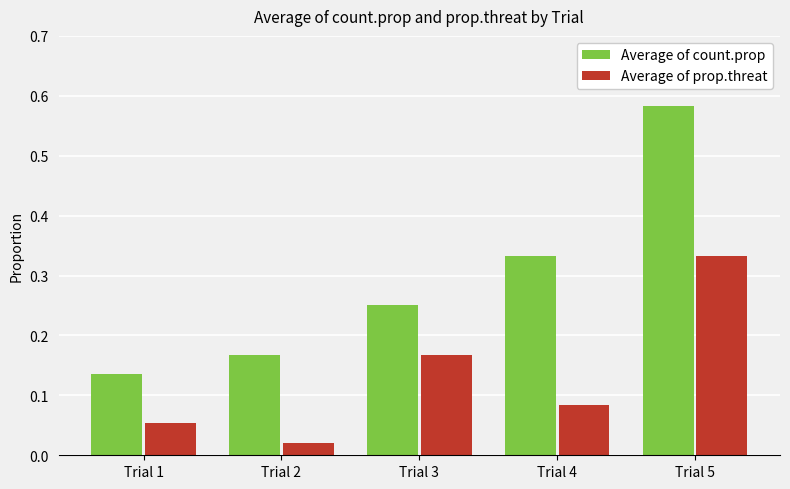

Where is Average of prop.threat nearest to the value 0?

Trial 2